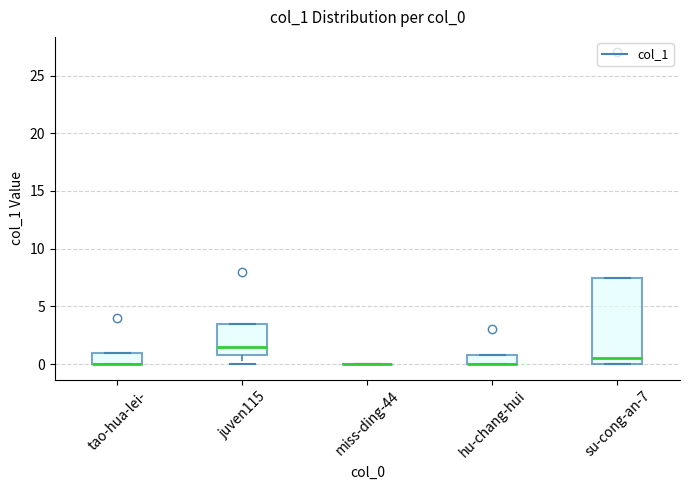

Which box is the tallest, from its lower edge to its upper edge?

su-cong-an-7